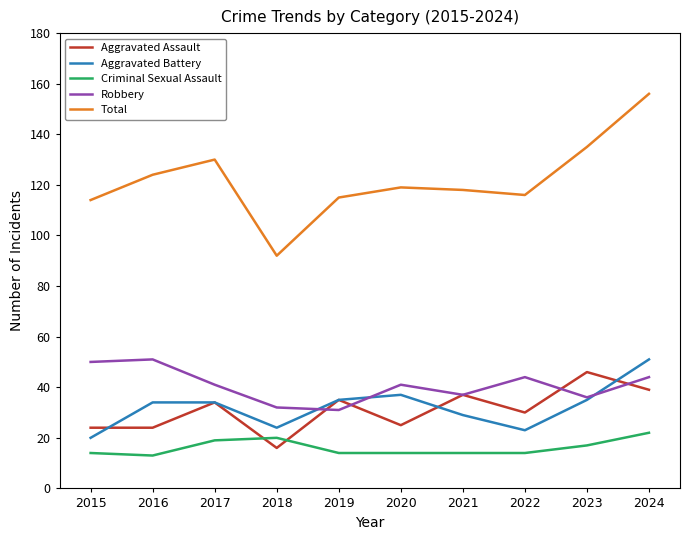

At 2016, list the series in order from smallest to largest.

Criminal Sexual Assault, Aggravated Assault, Aggravated Battery, Robbery, Total